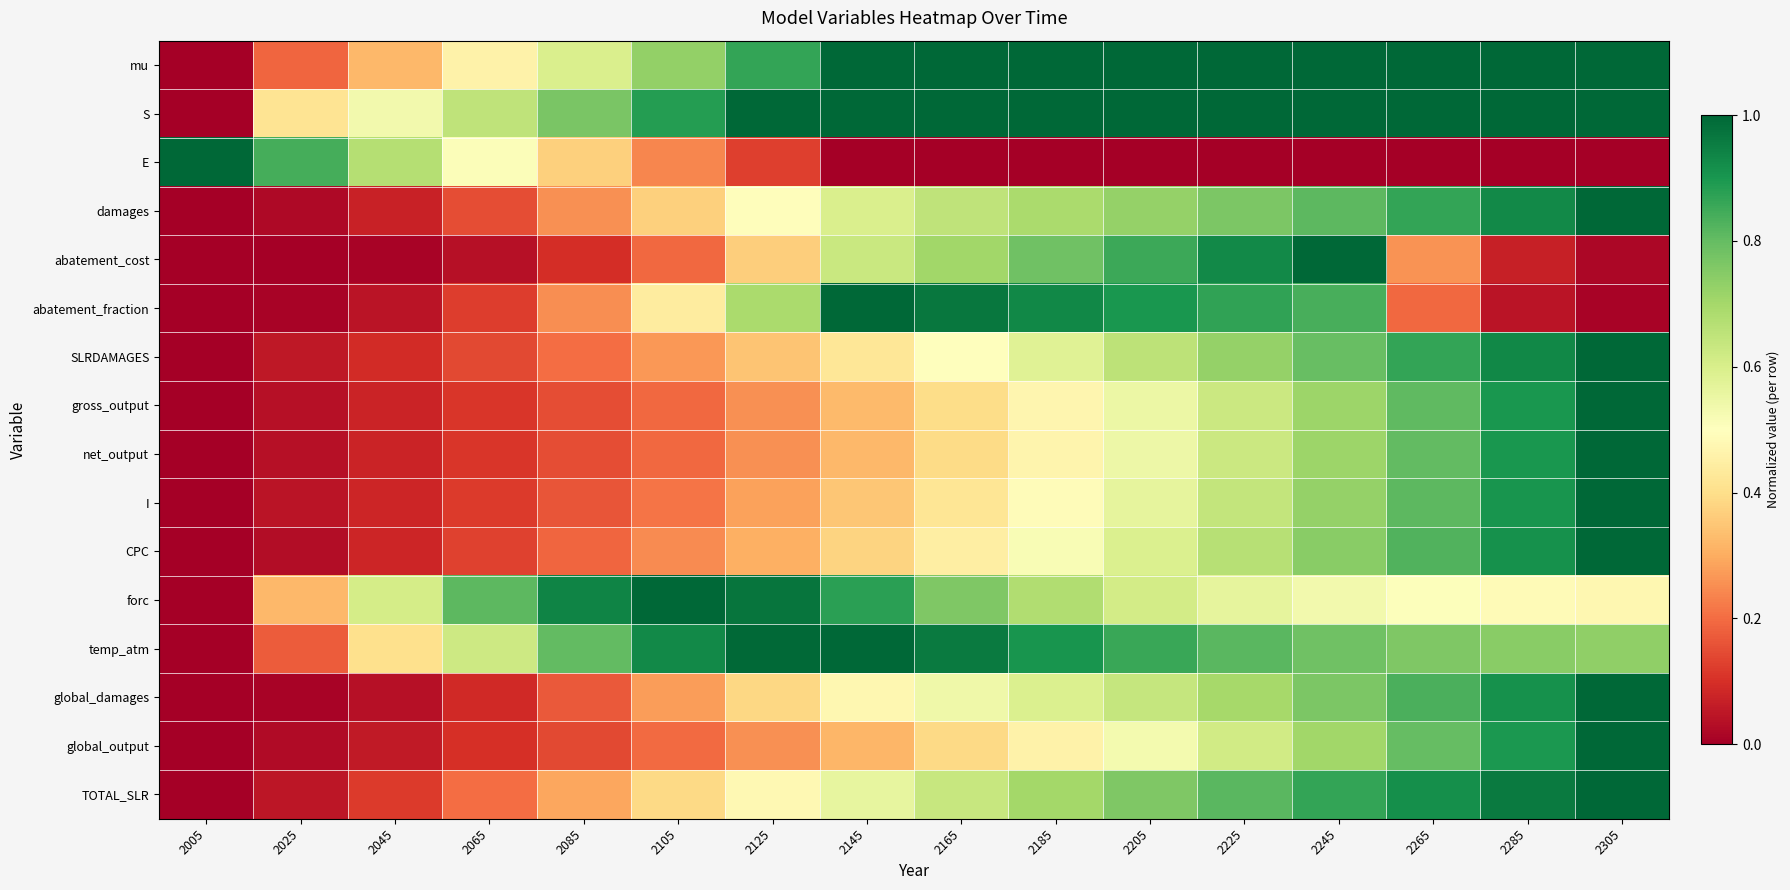

Rank the series by their maximum value, from highest to lowest.

mu, S, E, damages, abatement_cost, abatement_fraction, SLRDAMAGES, gross_output, net_output, I, CPC, forc, temp_atm, global_damages, global_output, TOTAL_SLR